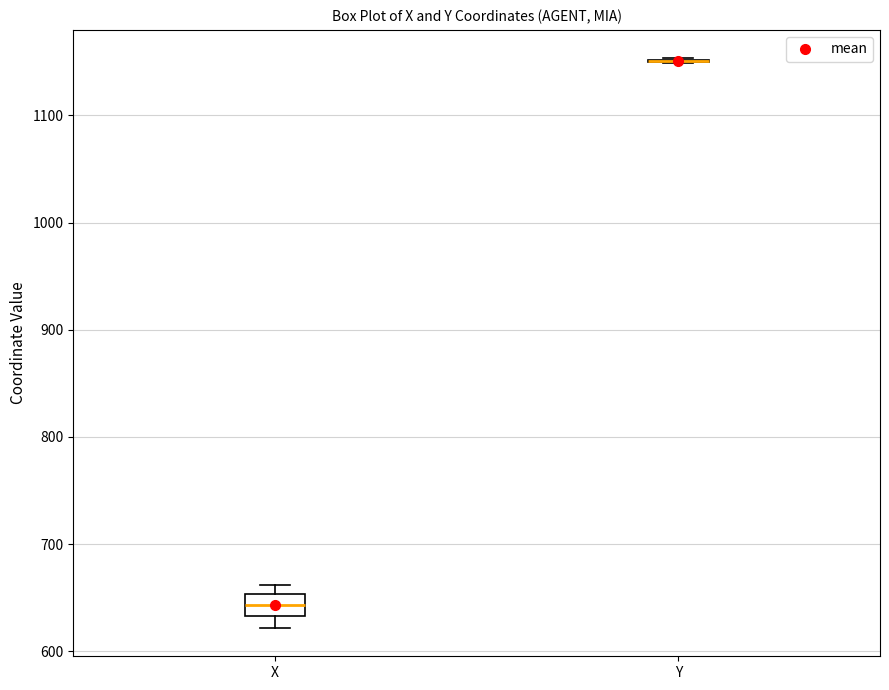

Reading left to right, read every box against the y-axis: the position of its median line, the range the box covers, and the ends of its whiskers. The values are not printed on the chart, so give them approximately, as read against the axis.

X: median 640, box 630 to 650, whiskers 620 to 660
Y: box collapsed to a line at 1150, whiskers 1150 to 1150